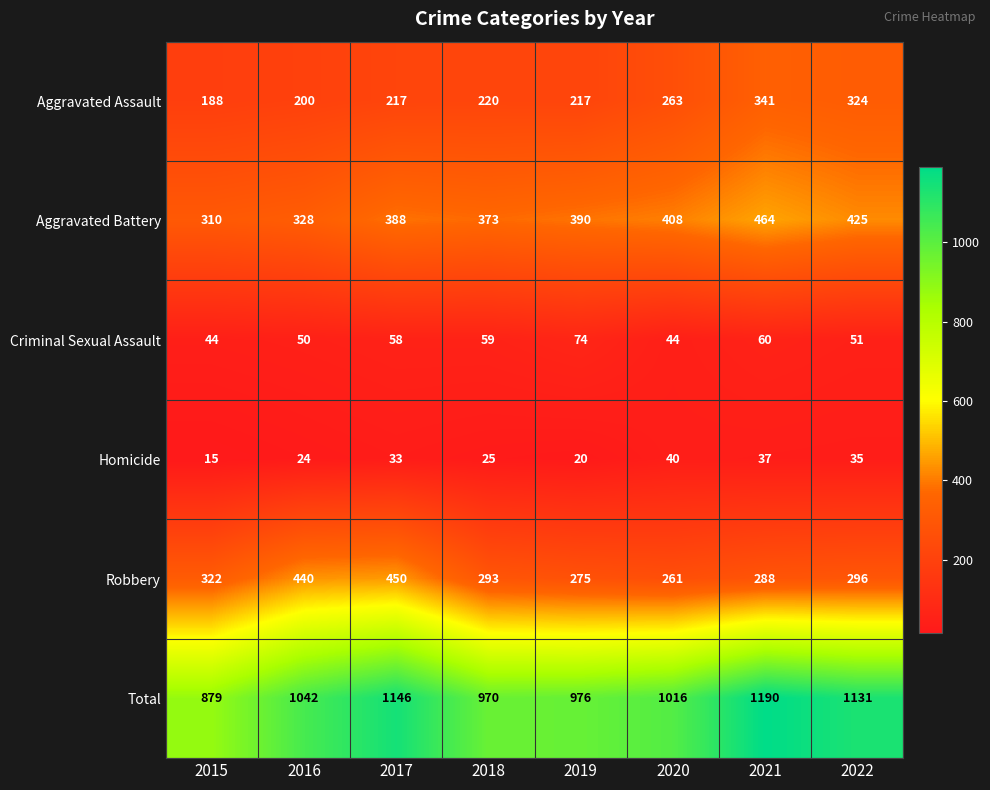

The value of Total at 2019 is 644. True or false?

False